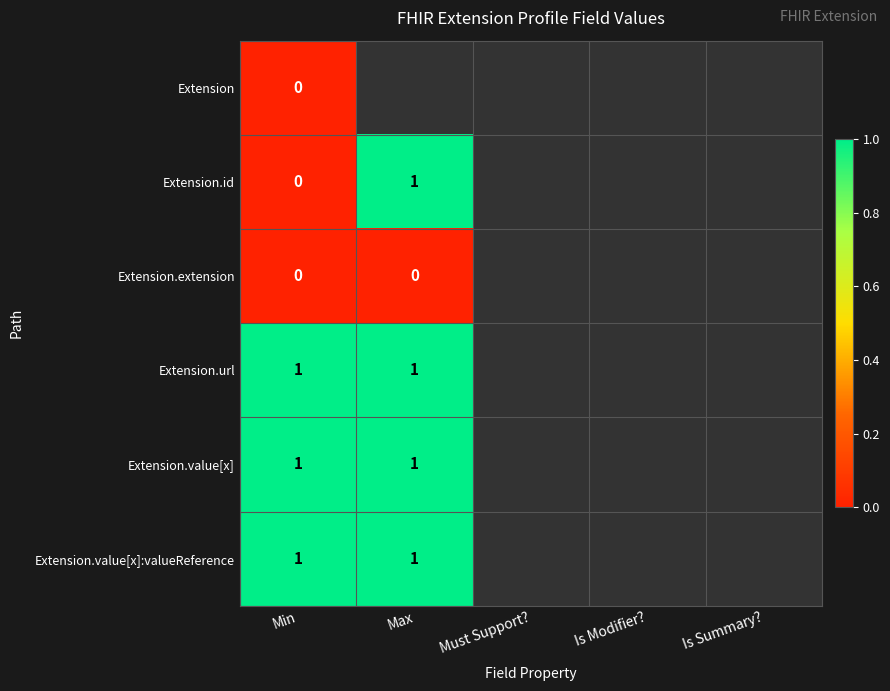

At which category does the chart reach its minimum across all series?

Min